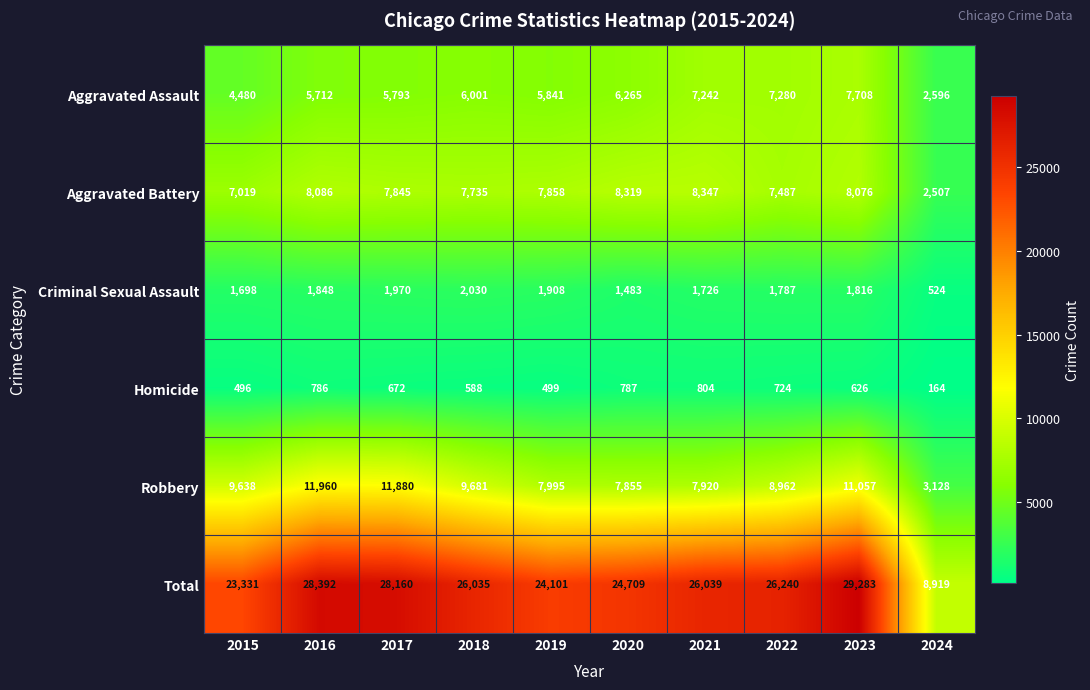

Between 2017 and 2019, which series saw the biggest shift?

Total